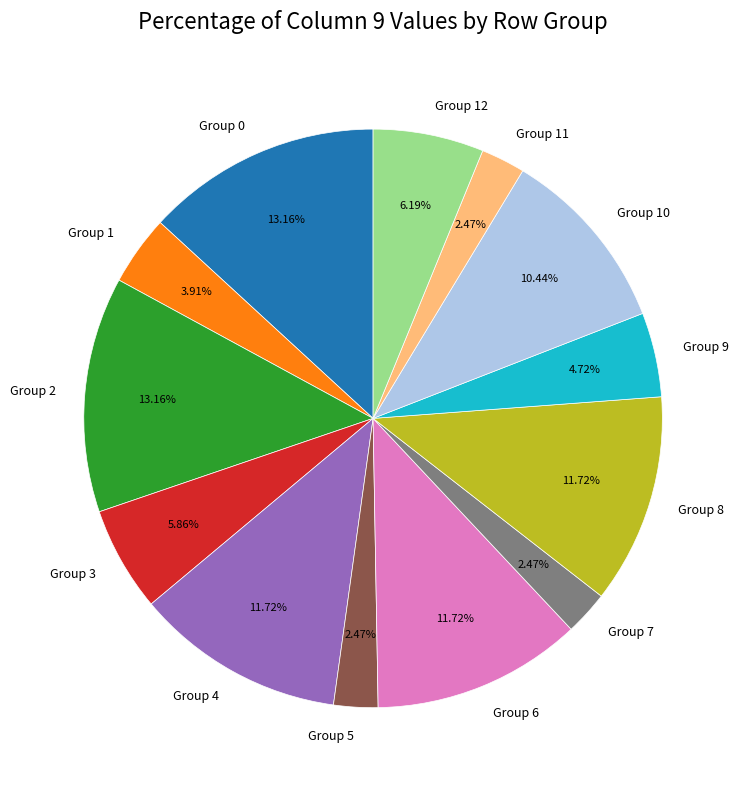

Is there any slice that represents more than half of the pie?

No